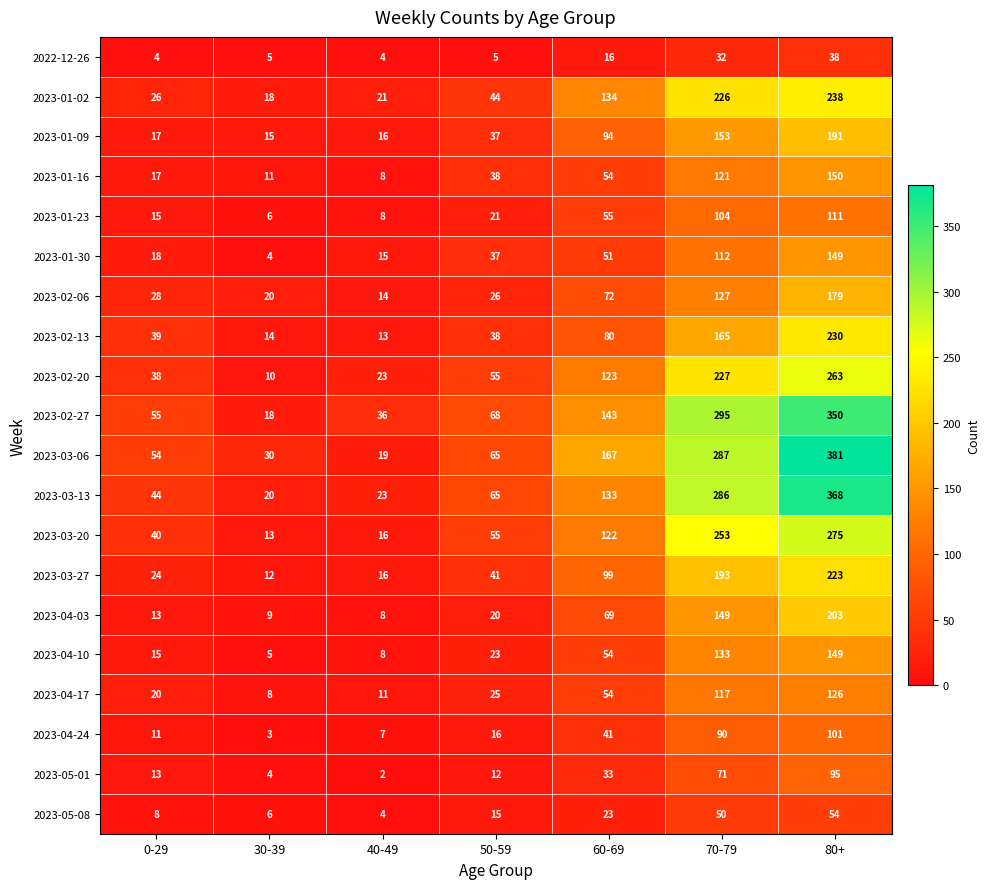

How many series are shown in this chart?

20